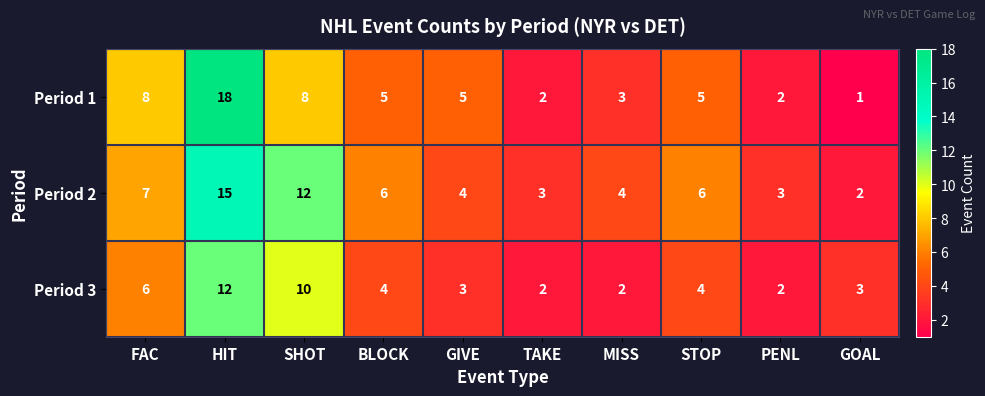

Which category has the lowest value across all series?

GOAL